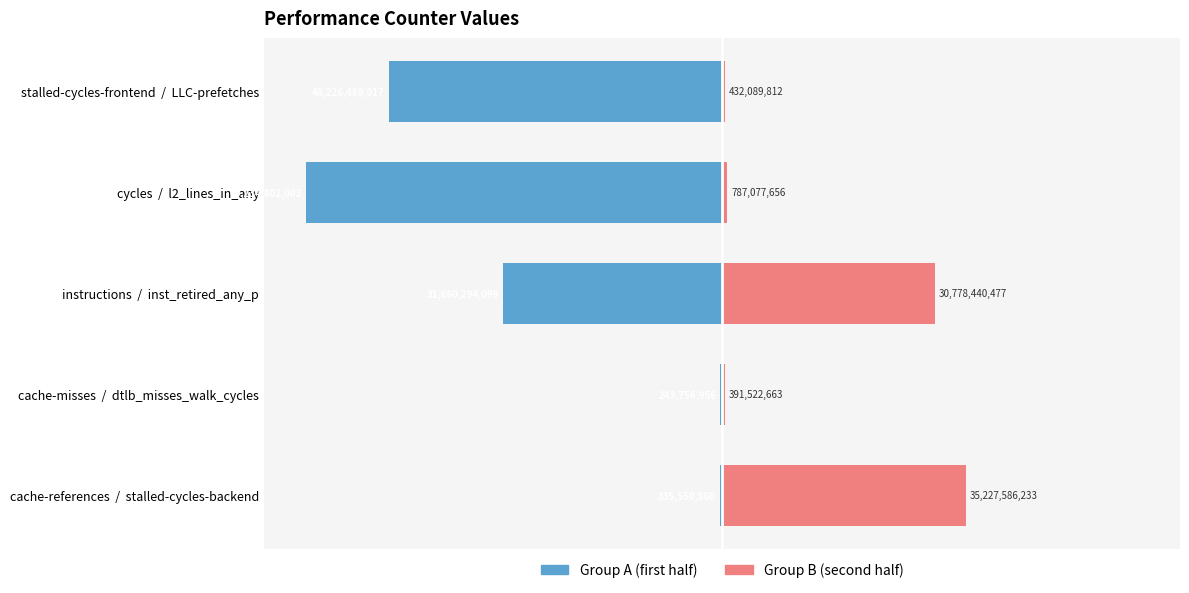

List the series in order of their peak value, highest first.

Group B (second half), Group A (first half)